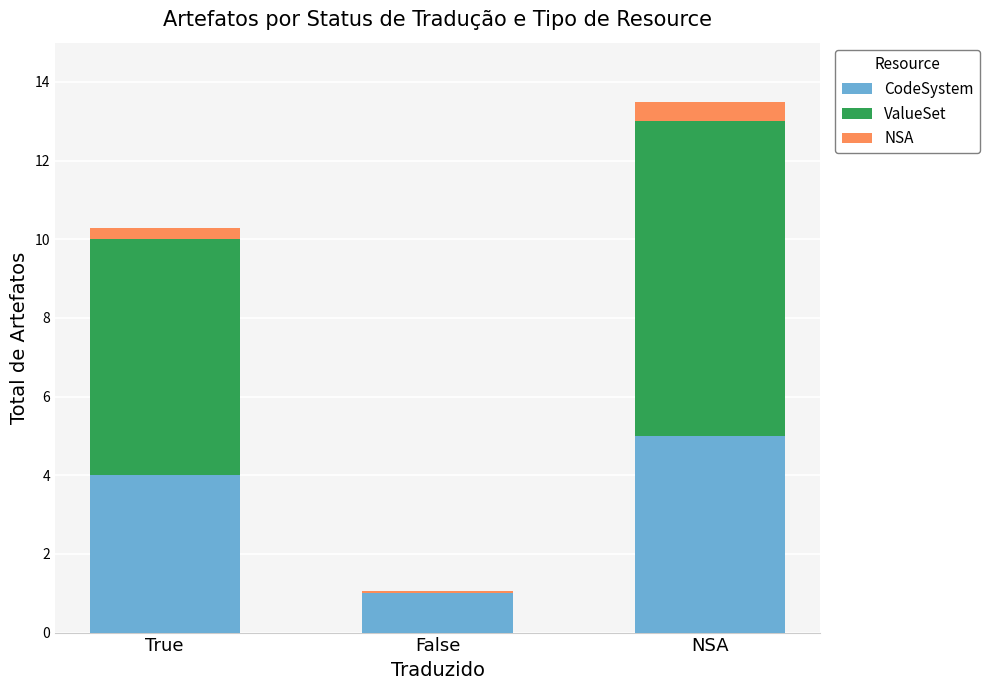

Which category has the highest value in the CodeSystem series?

NSA